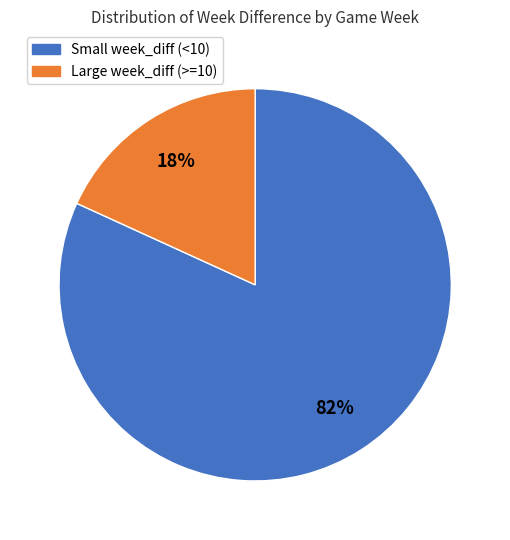

To the nearest percent, what is the difference between the largest and smallest slice percentages?

64%